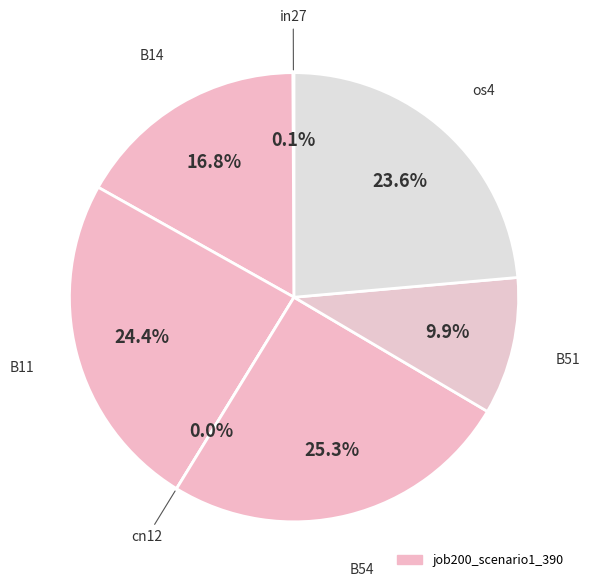

True or false: in27 accounts for 0% of the total.

True